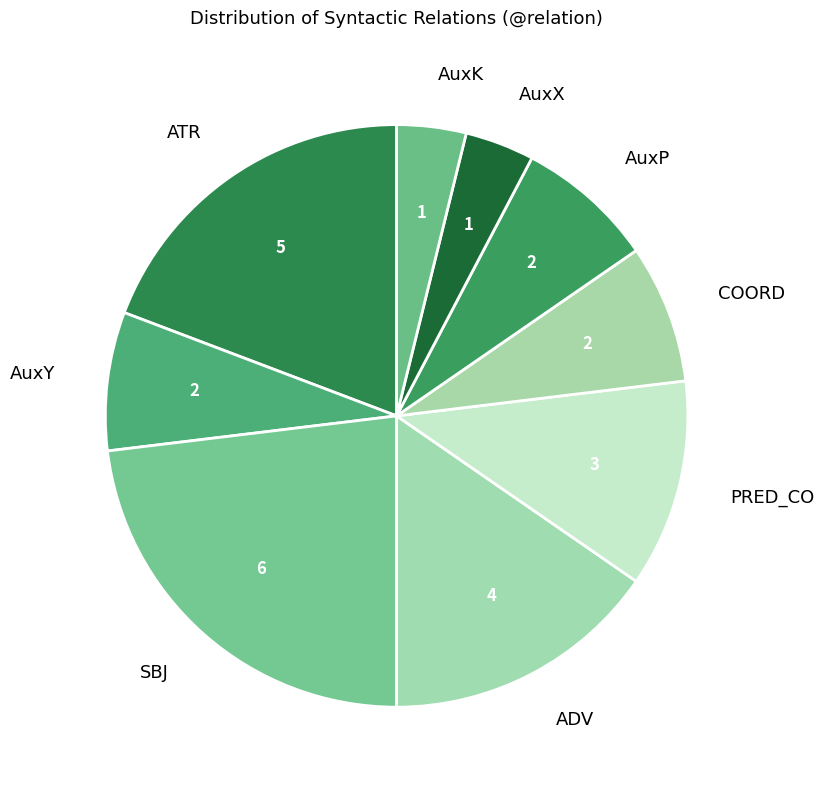

What is the largest slice in the pie chart?

SBJ